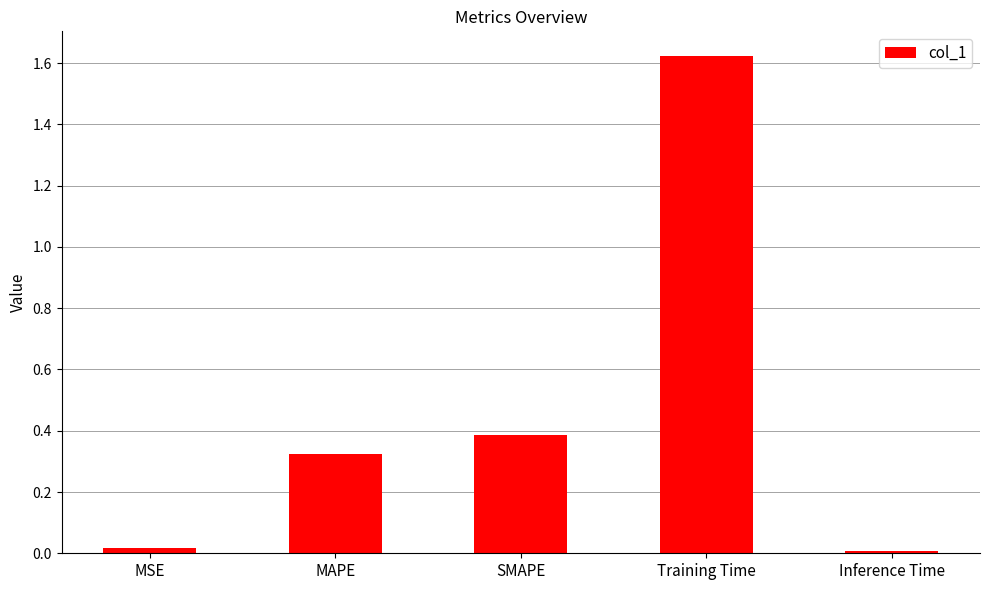

Which category has the highest value across all series?

Training Time